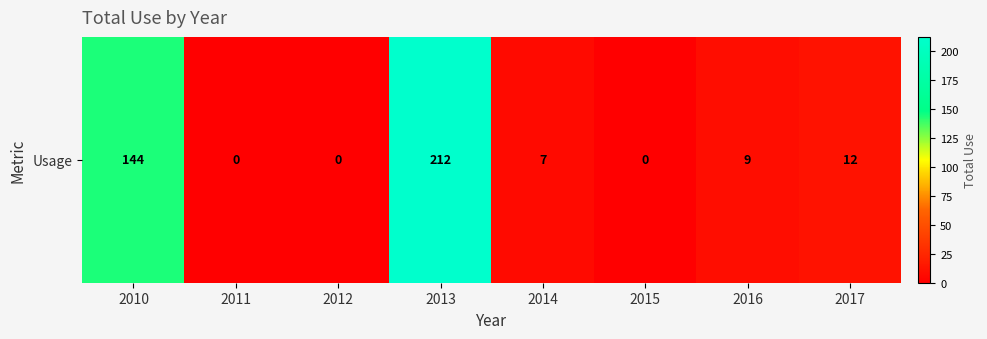

Reading left to right, what are all the values shown in this chart?

144	0	0	212	7	0	9	12